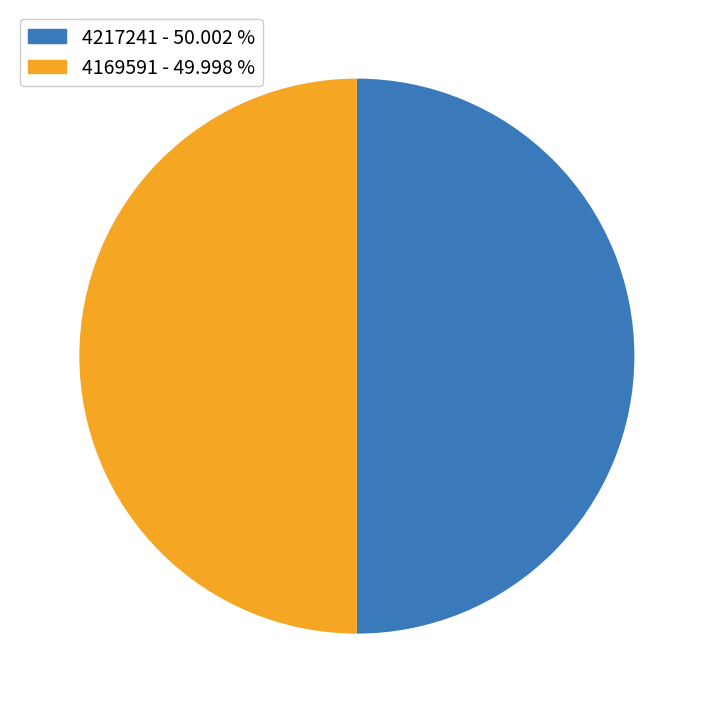

Is it true that 4217241 is 63% of the pie?

False